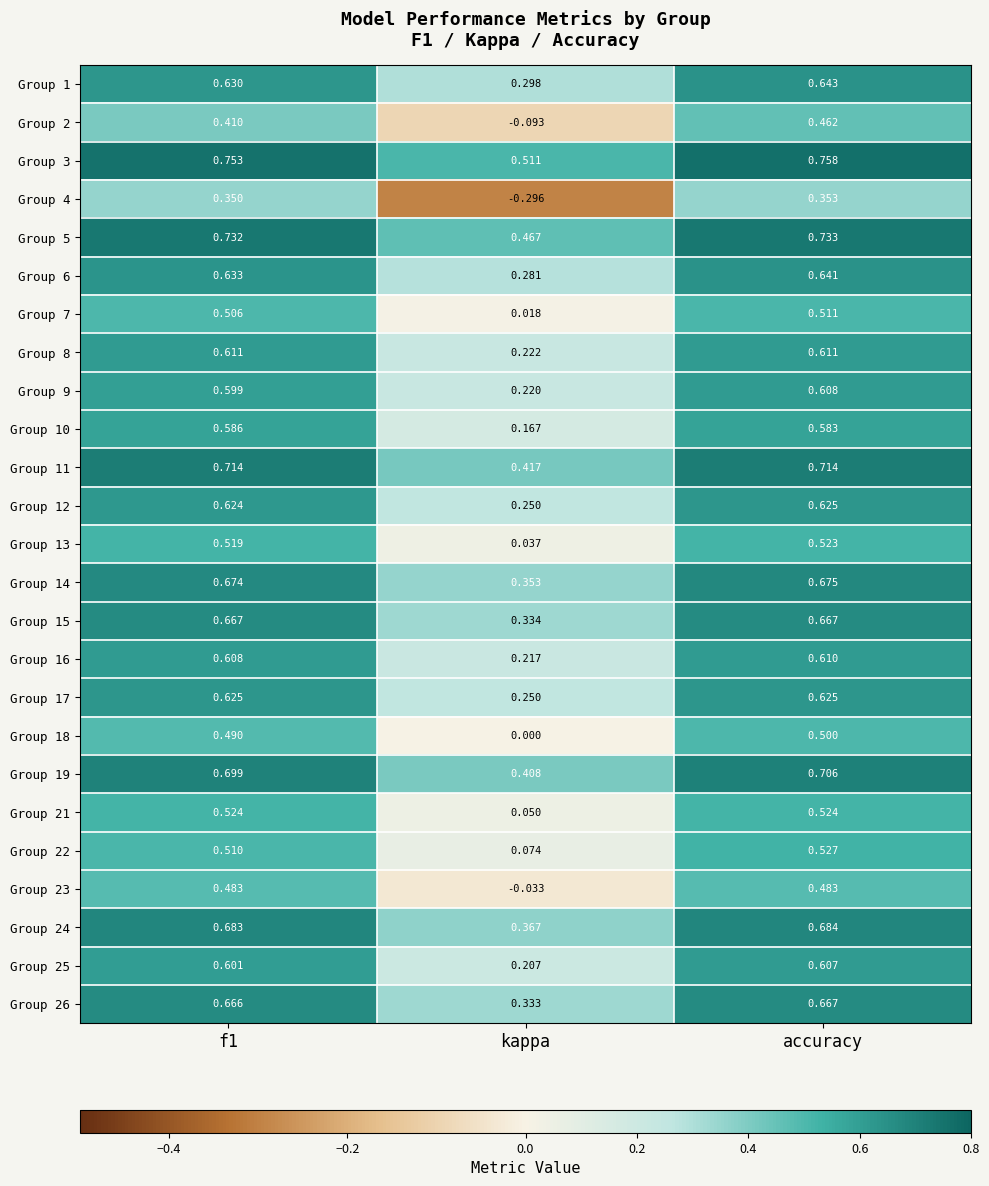

At which category is the sum across all series the highest?

accuracy